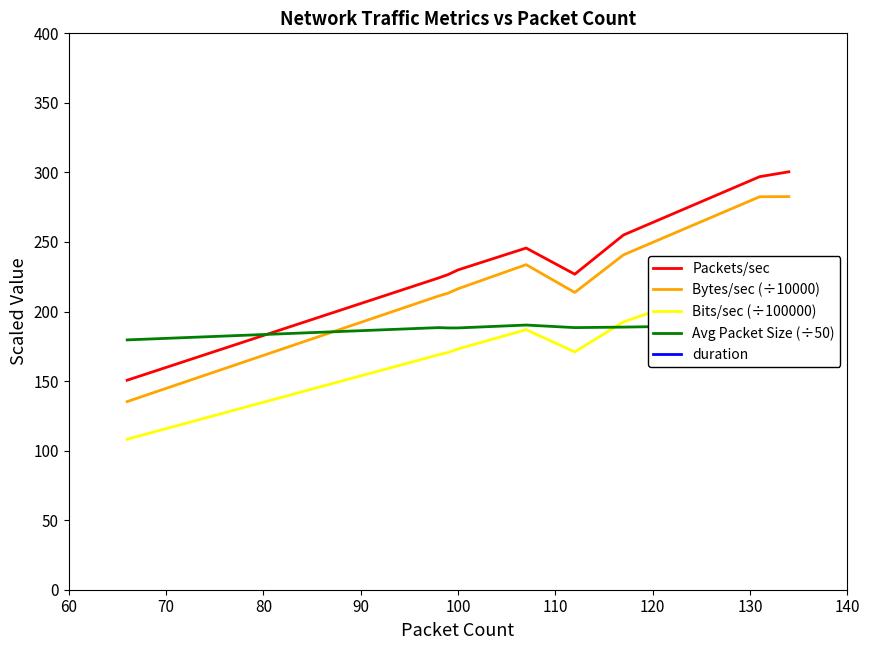

True or false: Packets/sec and Bytes/sec (÷10000) cross at least once.

False